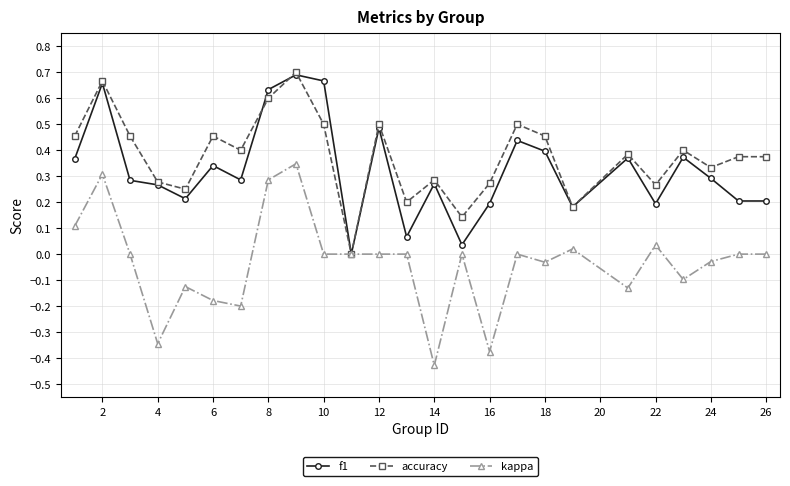

What are all the series names shown in the legend?

f1, accuracy, kappa